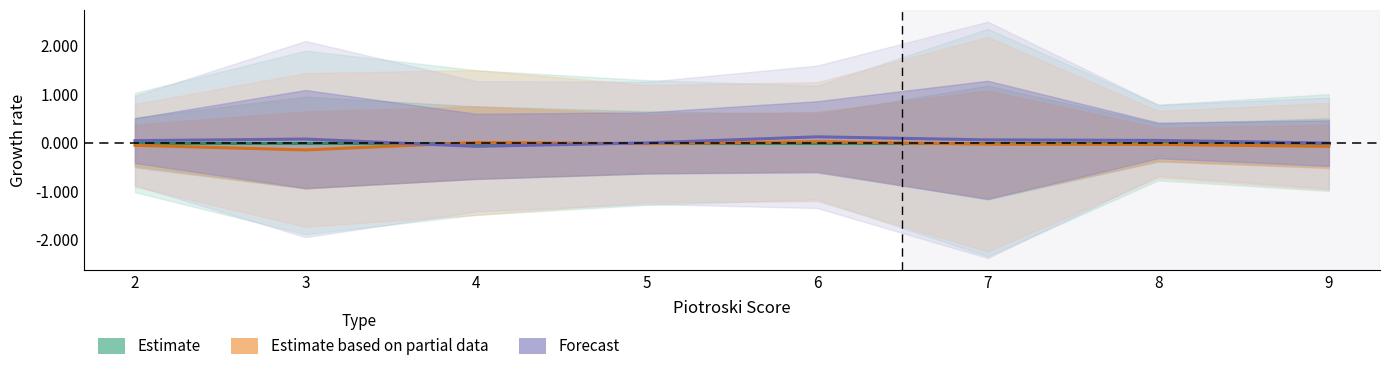

True or false: Estimate based on partial data and Estimate cross at least once.

True